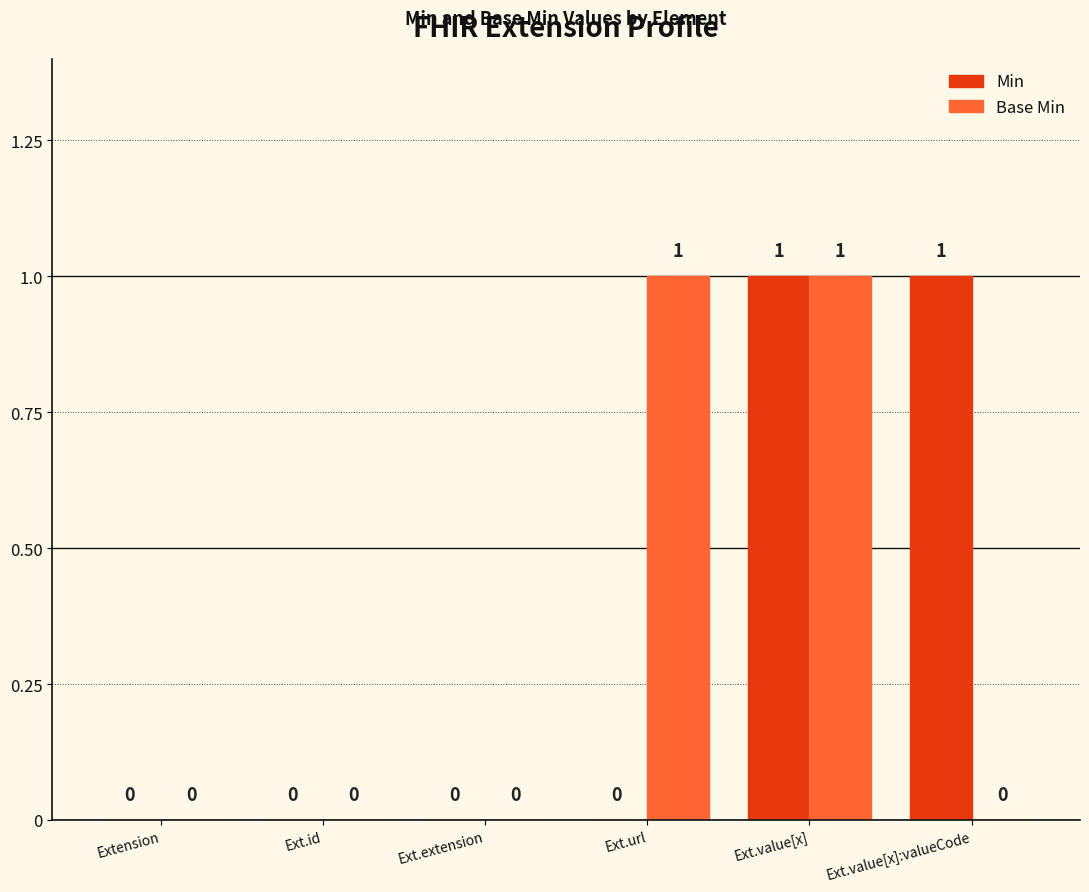

True or false: Base Min has a value of 0 at Ext.extension.

True